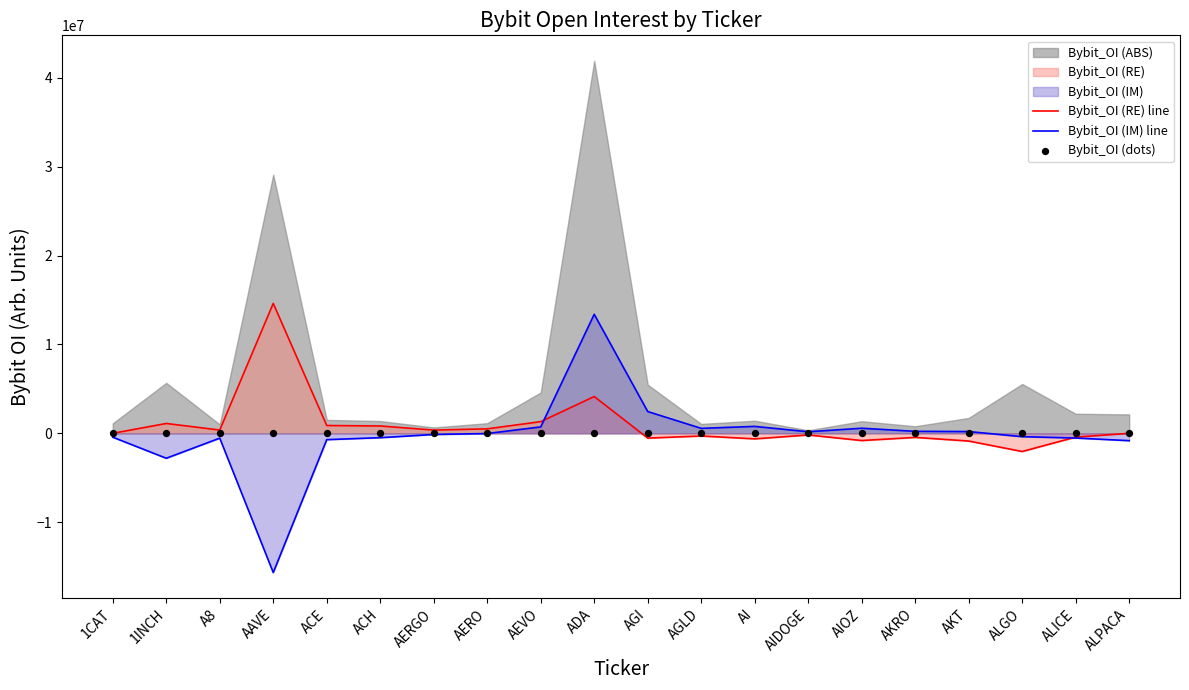

Which series contains the highest Y value?

Bybit_OI (RE) line